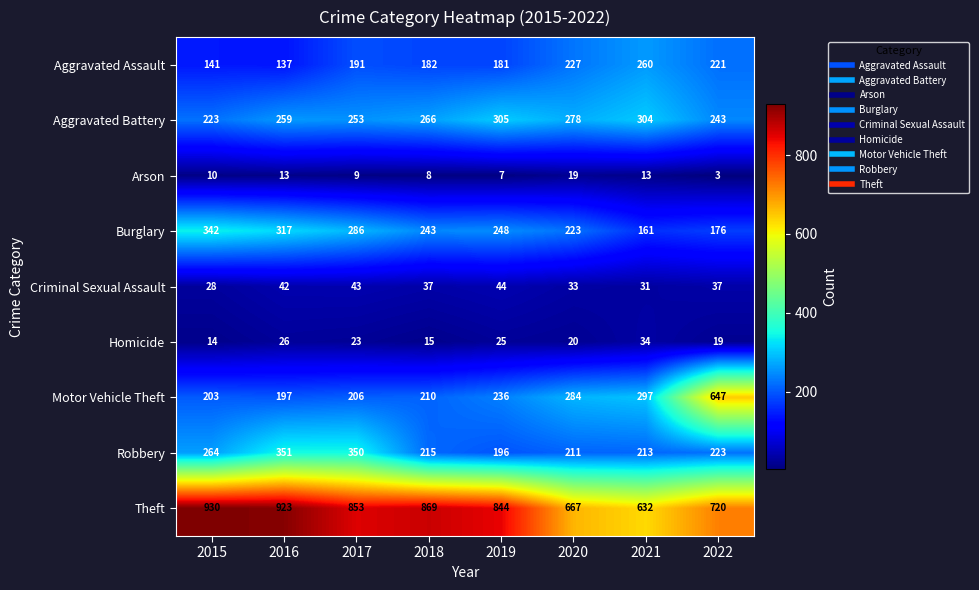

What is the difference between the Aggravated Assault values at 2018 and 2020?

45